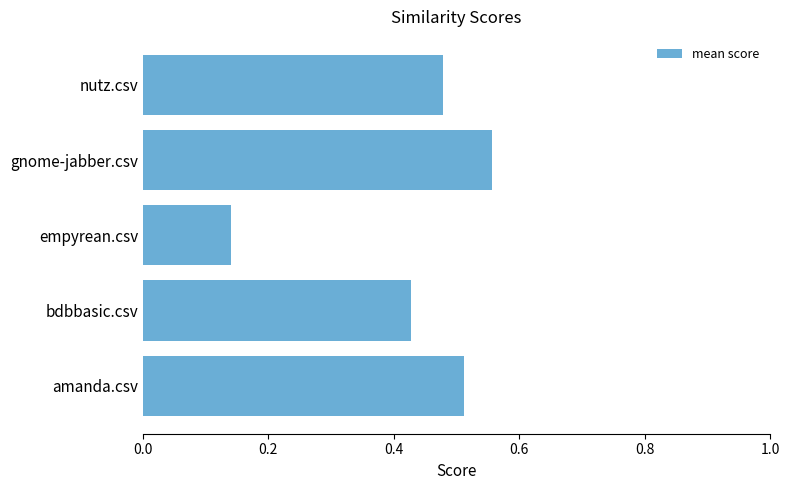

Where is the data nearest to the value 0?

empyrean.csv